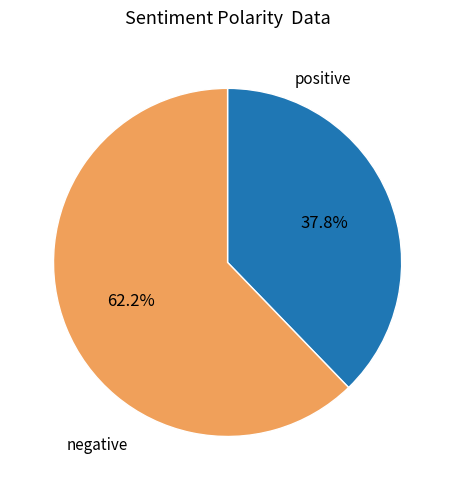

Which category has the smallest portion of the pie?

positive